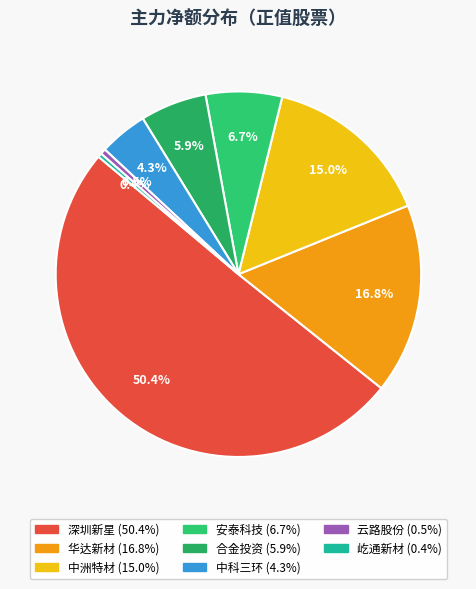

Which category has the biggest portion of the pie?

深圳新星